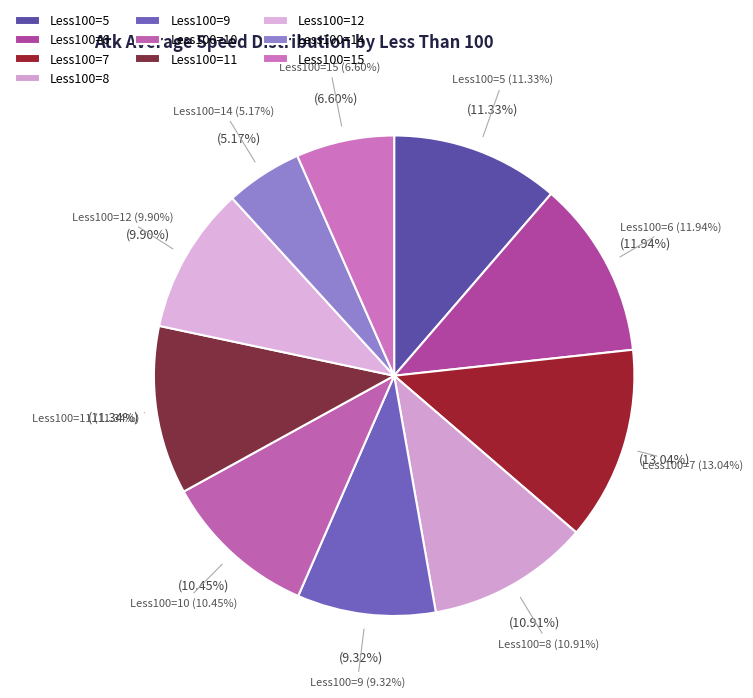

How many segments does this pie chart have?

10